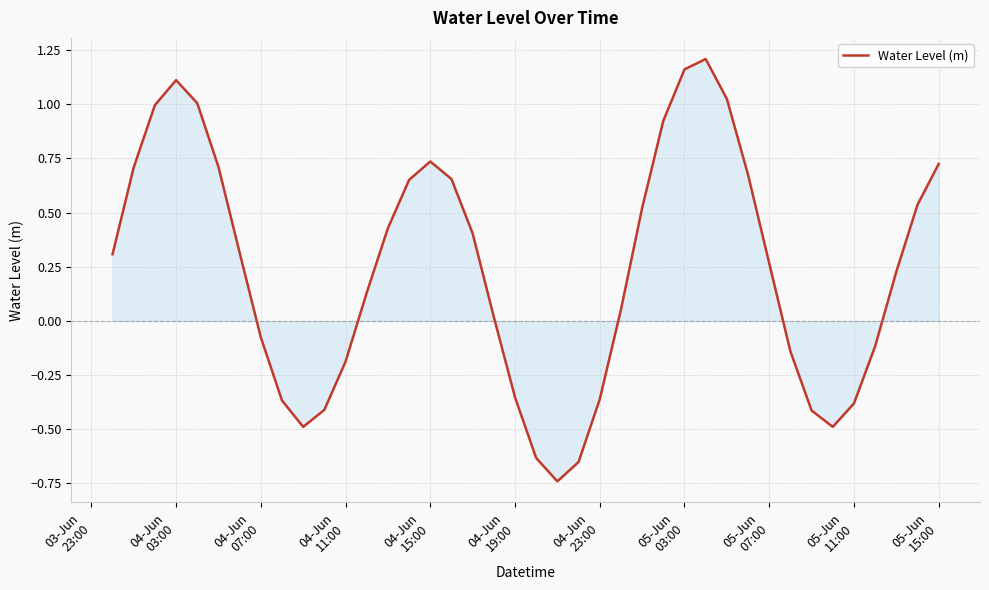

What is the difference between the maximum and minimum values?

1.9